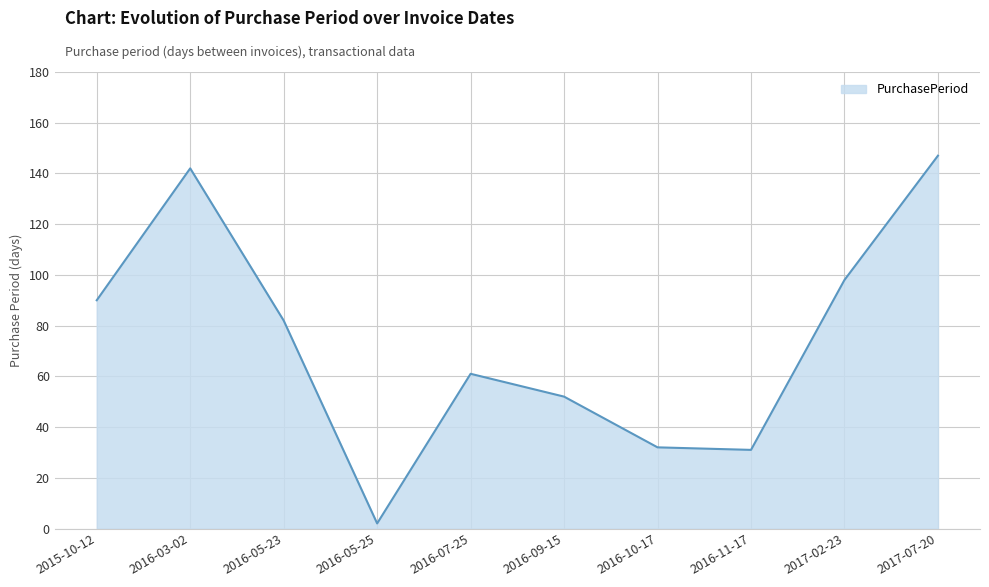

Between 2016-05-25 and 2016-07-25, which is larger?

2016-07-25